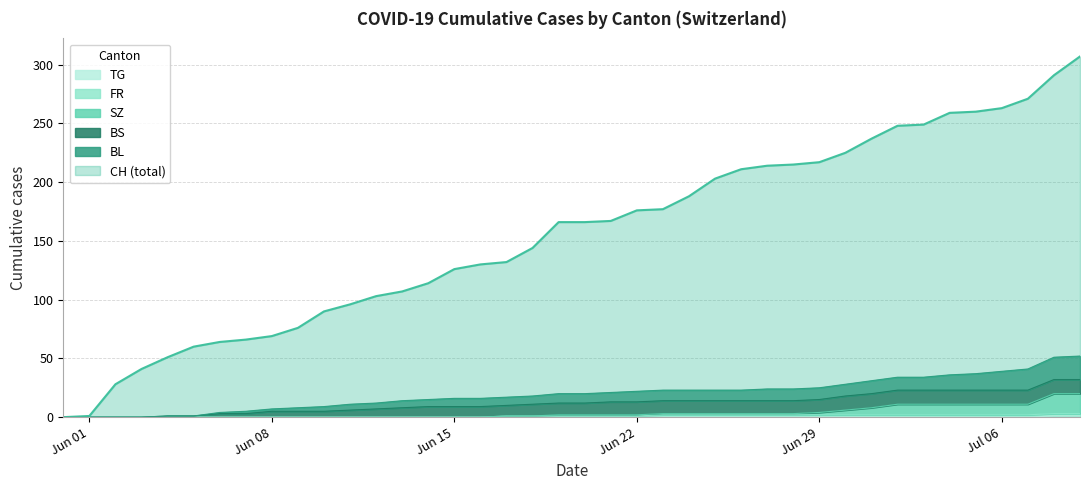

What is the average value of the BL series?

20